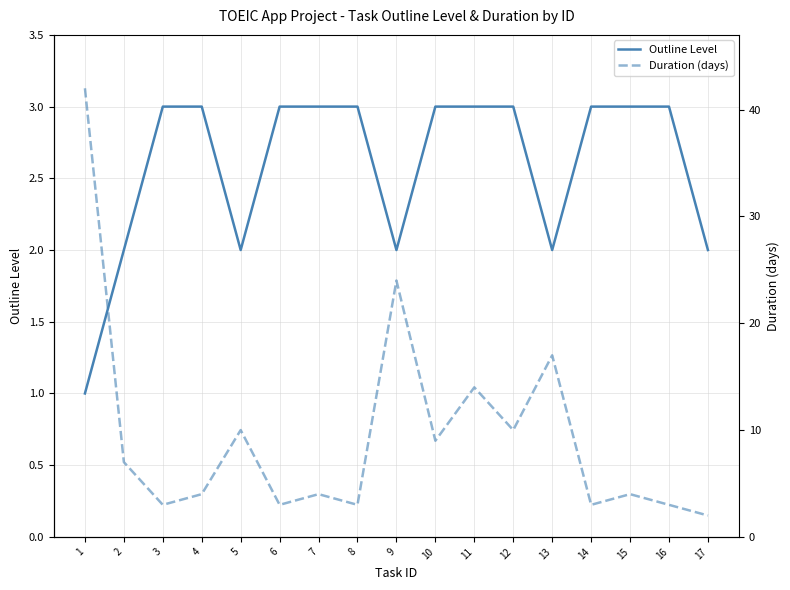

Rank the series by their average value, from highest to lowest.

Duration (days), Outline Level